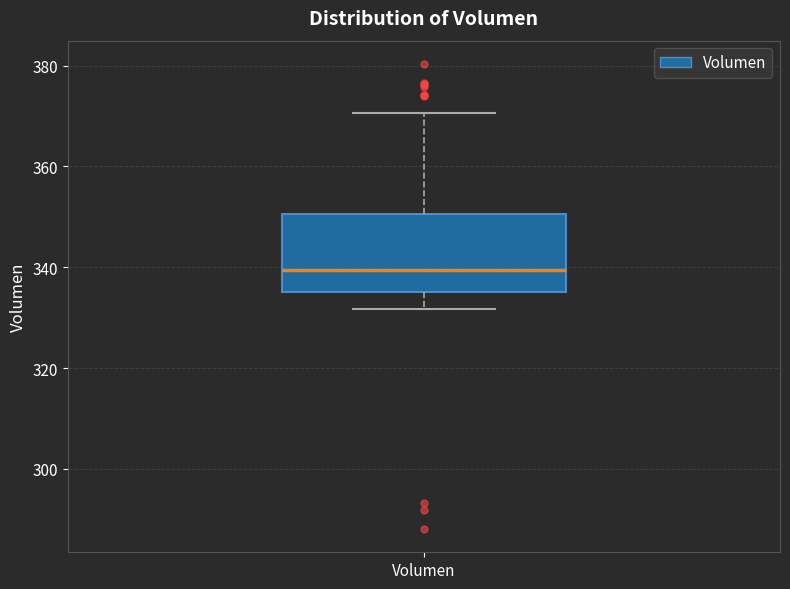

Transcribe this box plot: give where the median line is, the range the box spans, and where the two whiskers end, as read against the y-axis. The values are not printed on the chart, so give them approximately, as read against the axis.

median 340, box 336 to 350, whiskers 332 to 370